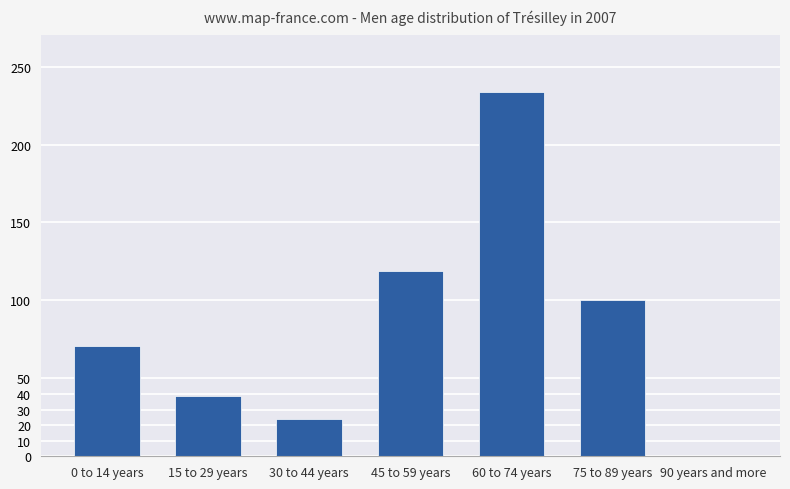

Which category has the highest value across all series?

60 to 74 years